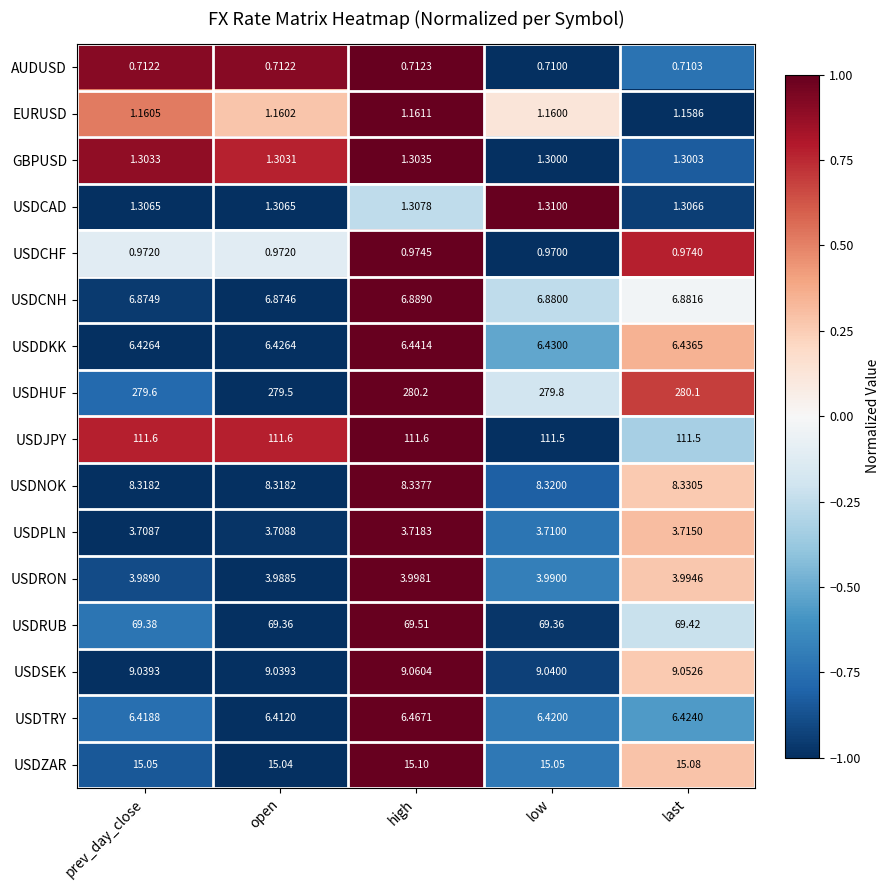

Which series changed the most between prev_day_close and high?

USDHUF